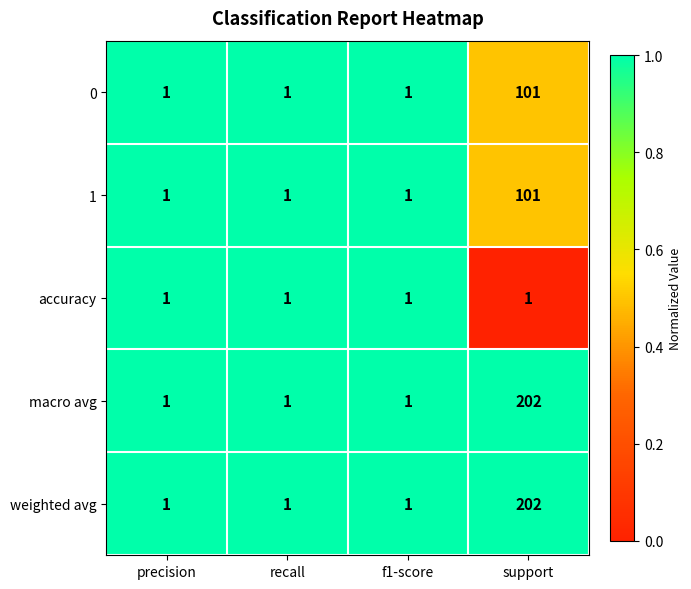

What is the difference between the highest and lowest values at support?

201